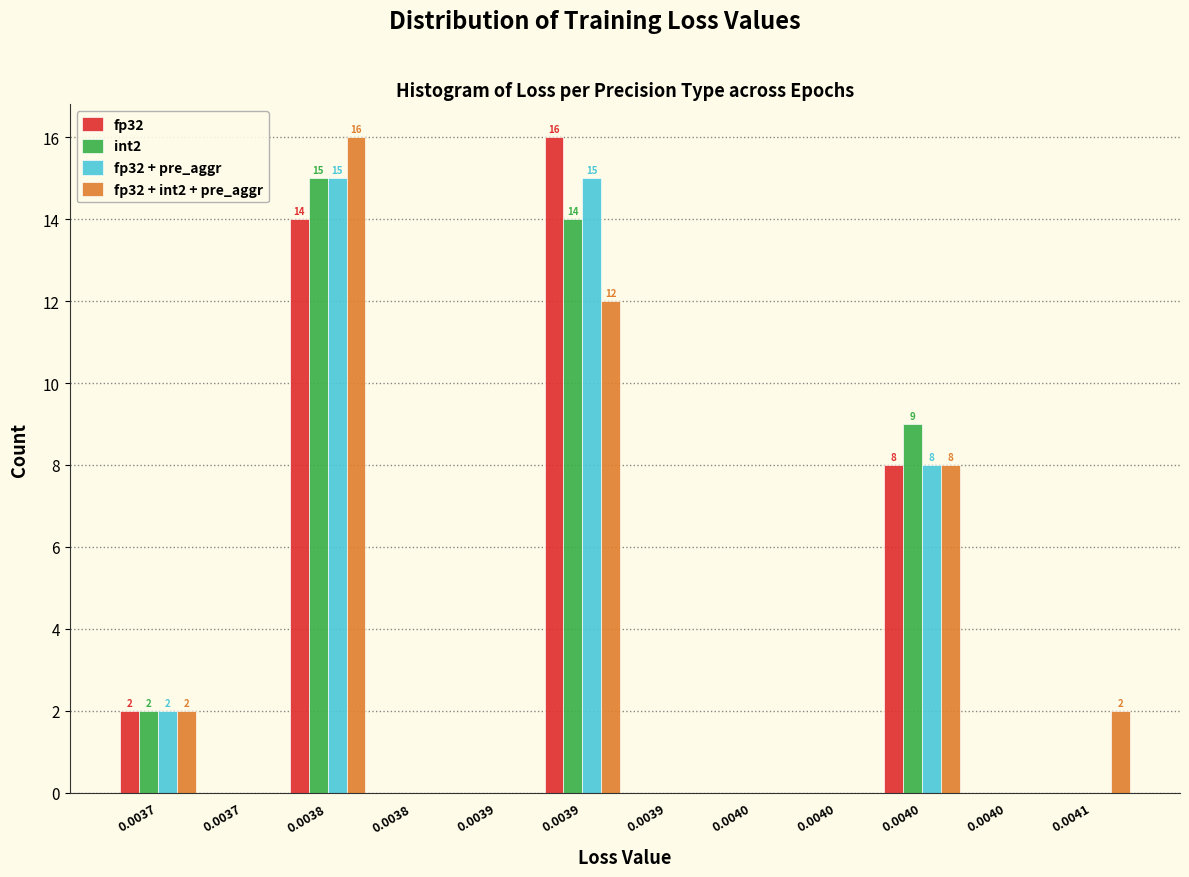

How many data points does each series have?

12